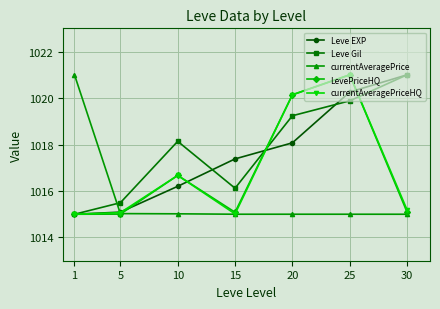

What is the total value across all series at 10?

5082.7